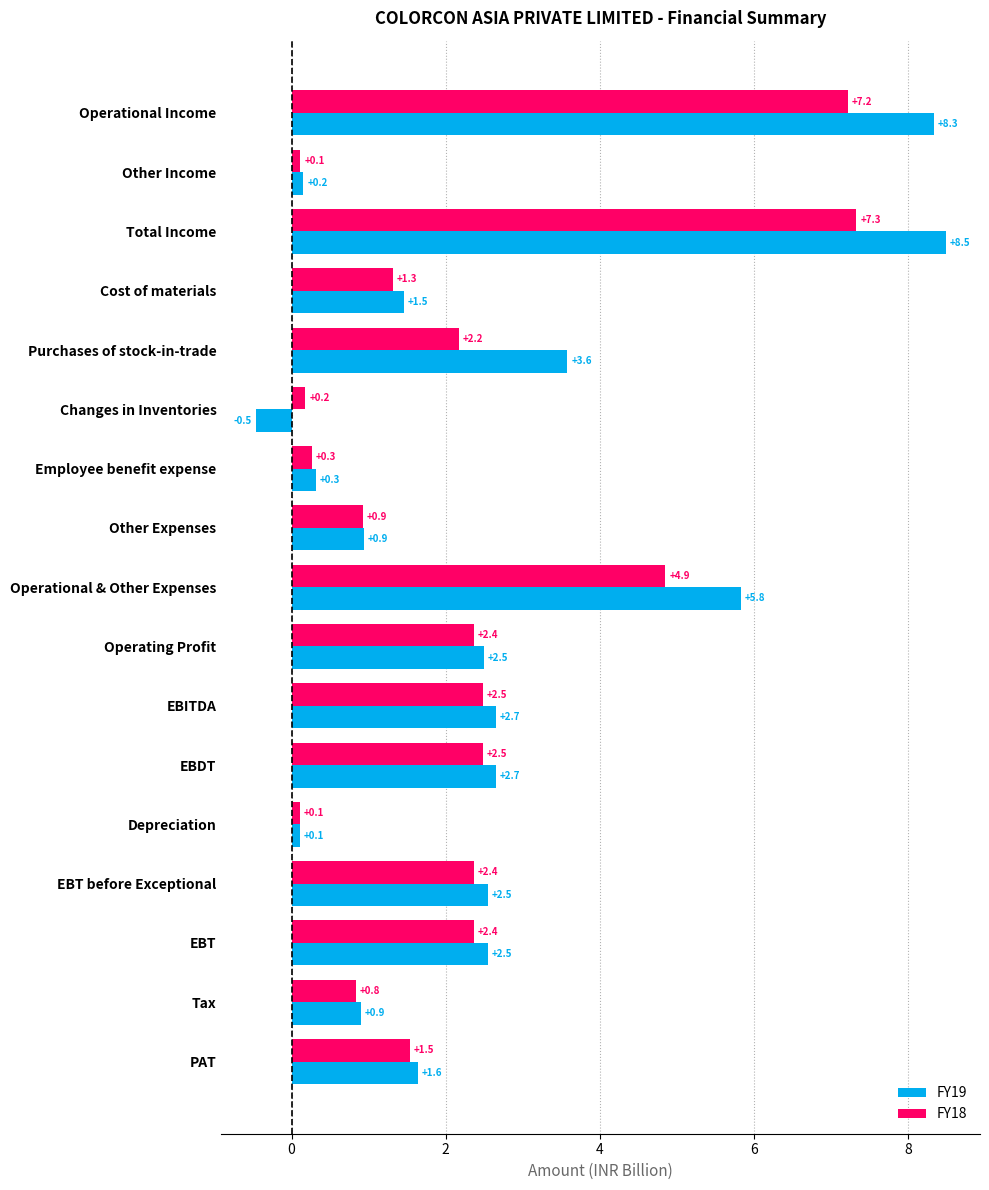

What is the difference between the maximum and minimum values in the FY19 series?

9.0